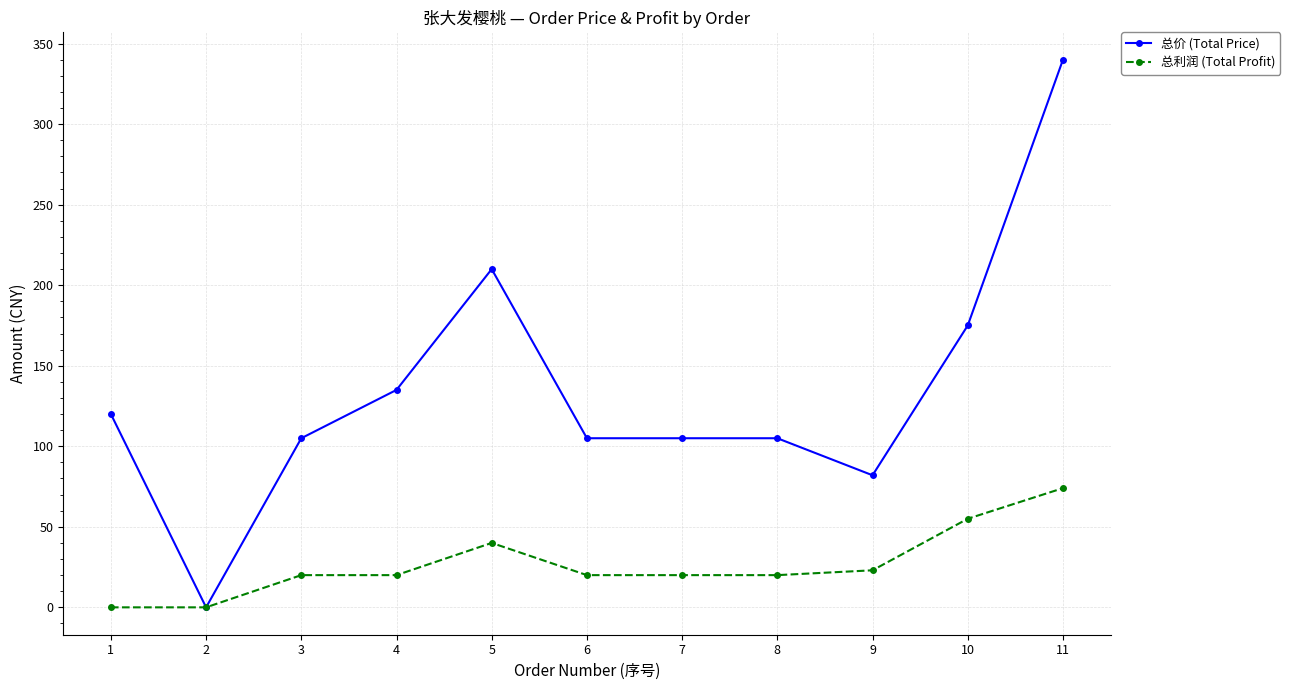

Reading left to right, list all the values displayed in this chart.

总价 (Total Price): 1=120	2=0	3=105	4=135	5=210	6=105	7=105	8=105	9=82	10=175	11=340
总利润 (Total Profit): 1=0	2=0	3=20	4=20	5=40	6=20	7=20	8=20	9=23	10=55	11=74